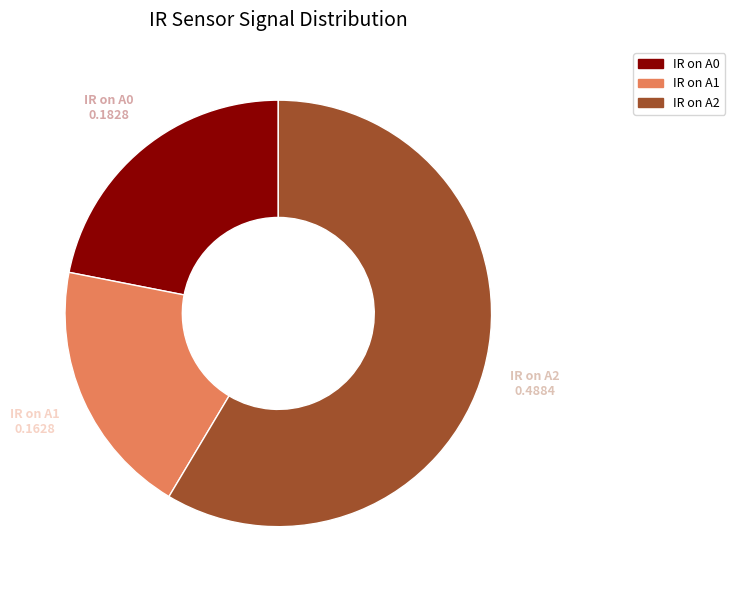

Does IR on A0 account for over 50% of the chart?

No